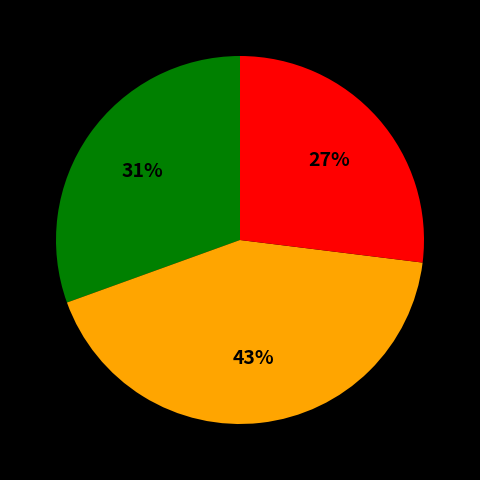

Does any single category account for the majority?

No